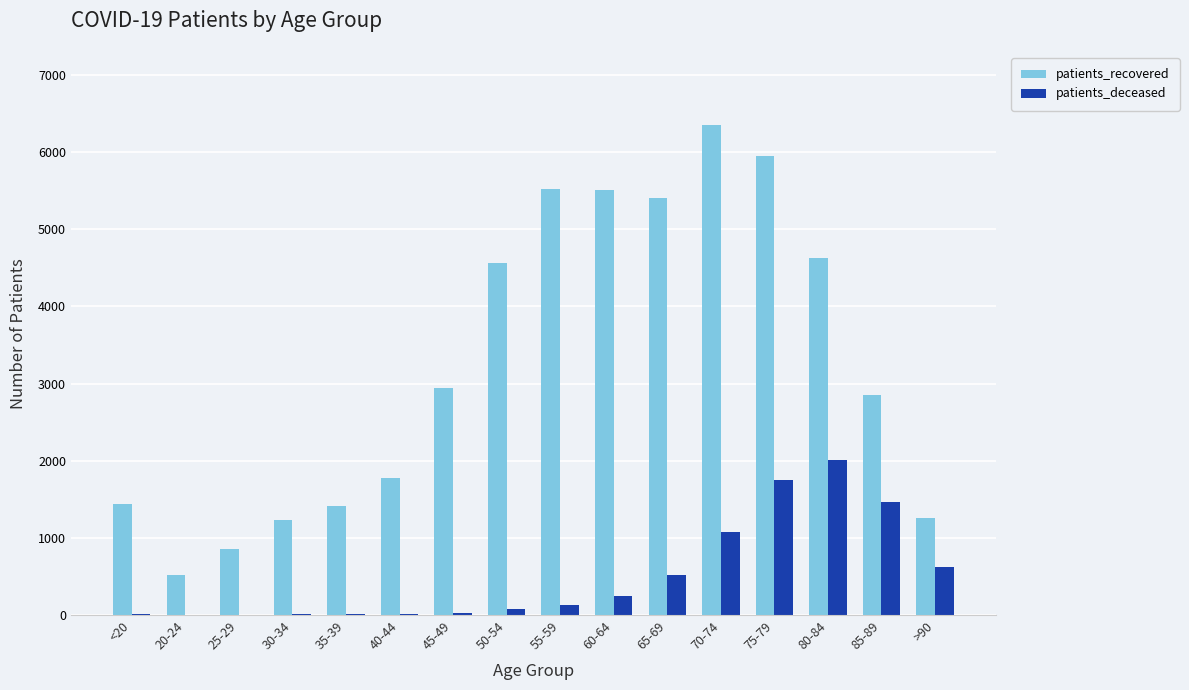

Which category has the highest value across all series?

70-74